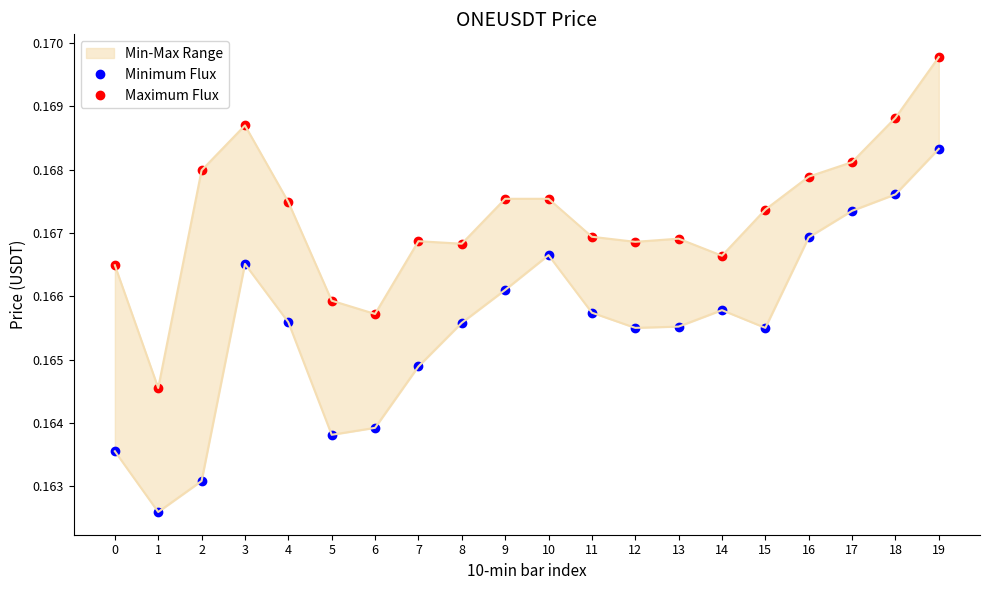

Reading right to left, what are all the values shown in this chart?

Minimum Flux: 19=0.2	18=0.2	17=0.2	16=0.2	15=0.2	14=0.2	13=0.2	12=0.2	11=0.2	10=0.2	9=0.2	8=0.2	7=0.2	6=0.2	5=0.2	4=0.2	3=0.2	2=0.2	1=0.2	0=0.2
Maximum Flux: 19=0.2	18=0.2	17=0.2	16=0.2	15=0.2	14=0.2	13=0.2	12=0.2	11=0.2	10=0.2	9=0.2	8=0.2	7=0.2	6=0.2	5=0.2	4=0.2	3=0.2	2=0.2	1=0.2	0=0.2